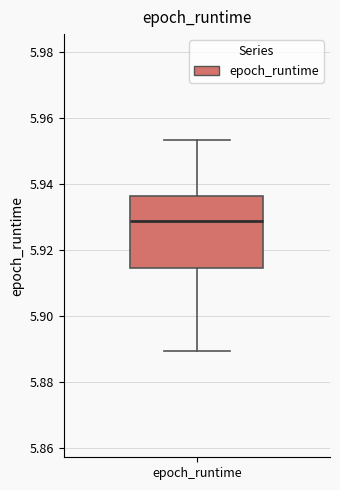

Where does the lower whisker of the box for epoch_runtime end on the y-axis? The values are not printed on the chart, so give them approximately, as read against the axis.

5.890